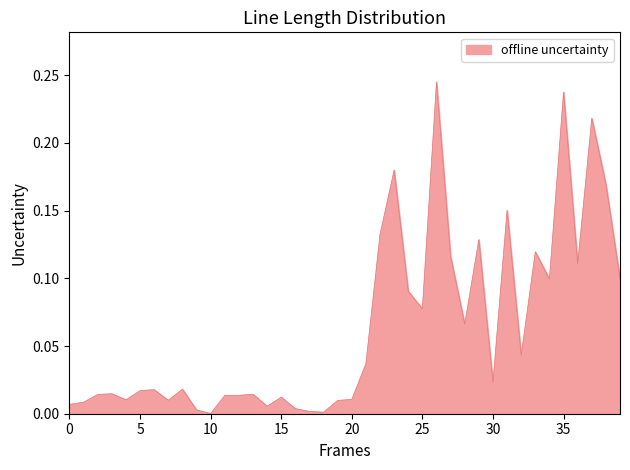

What is the sum of all values?

2.6